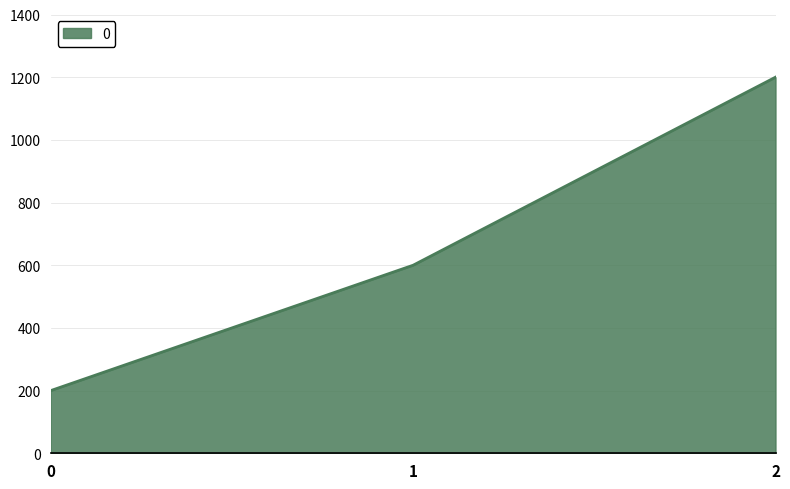

List the labels in order of value, smallest first.

0, 1, 2